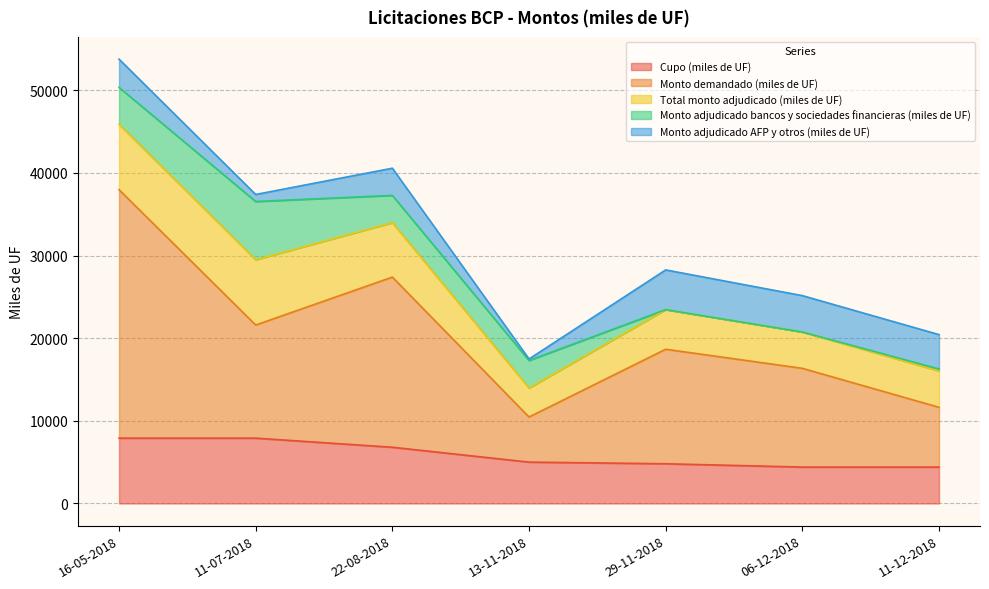

What is the total value across all series at 29-11-2018?

28260